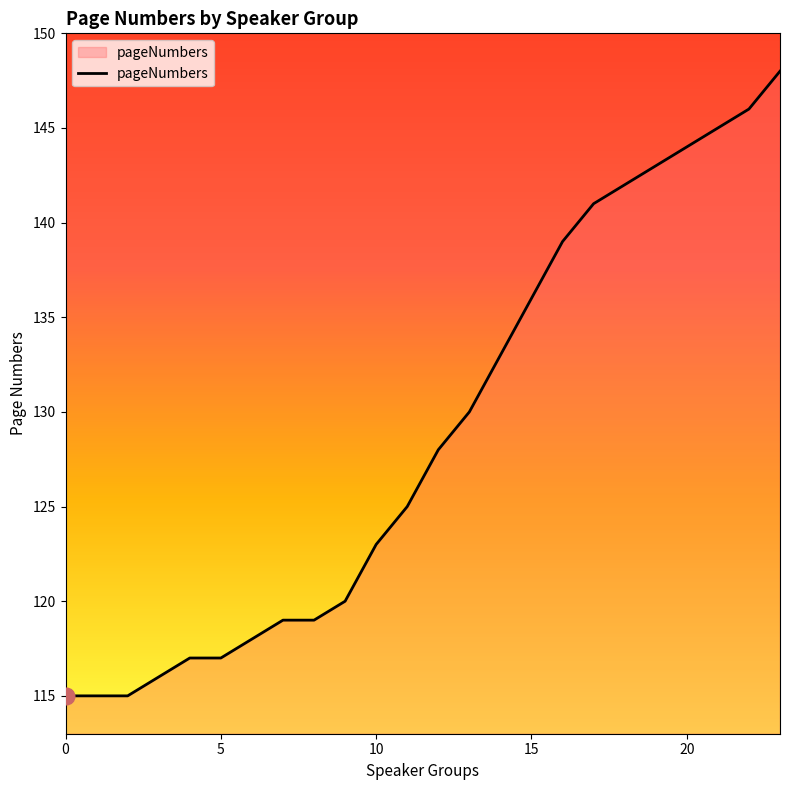

What is the smallest value displayed?

115